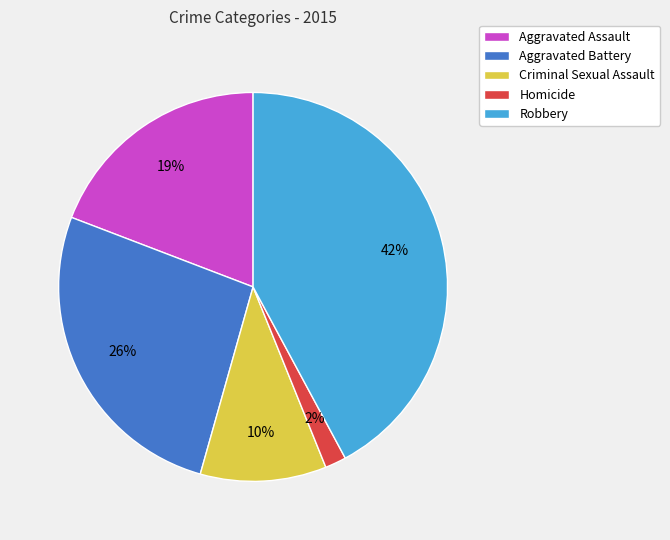

To the nearest percent, what portion does Aggravated Assault represent?

19%